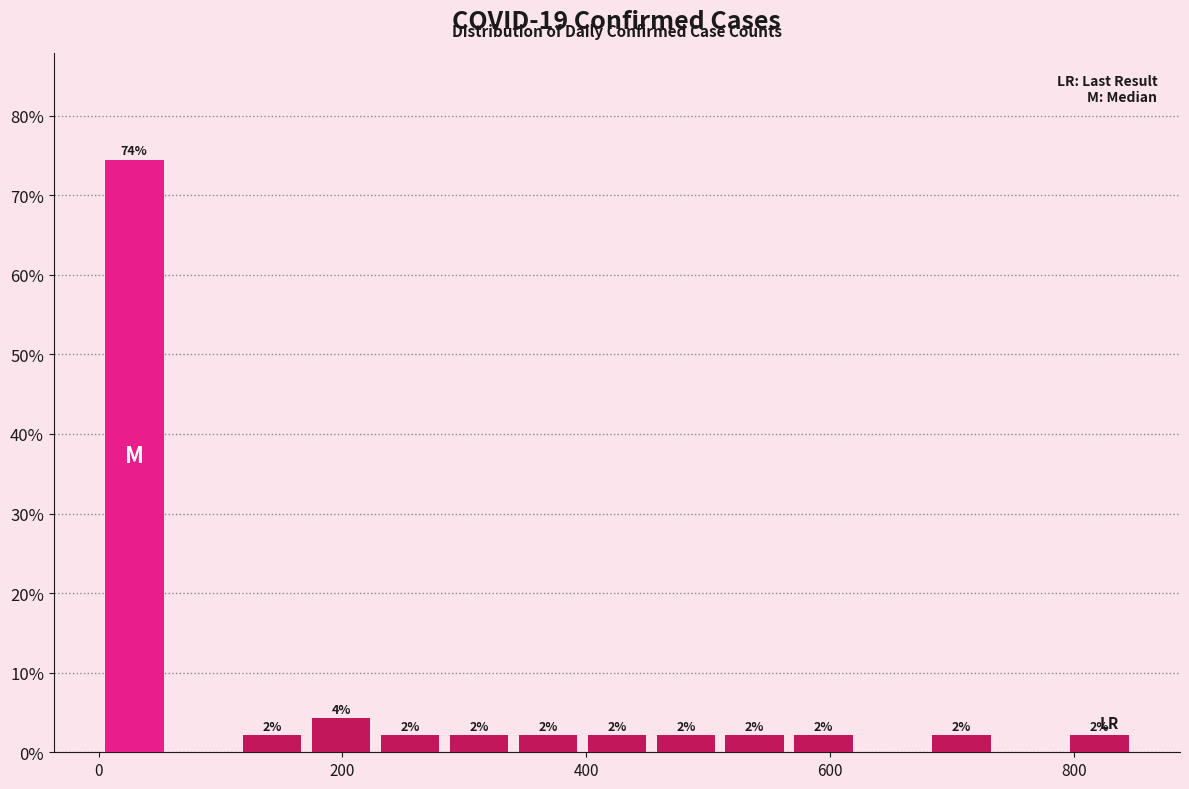

Around what value on the x-axis is the tallest bar? Give the approximate position of its centre, as read against the axis.

20